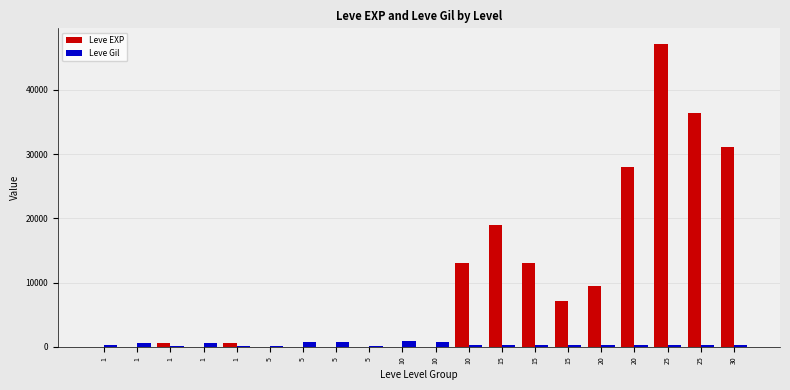

What is the sum of the Leve Gil values at 20 and 5?

513